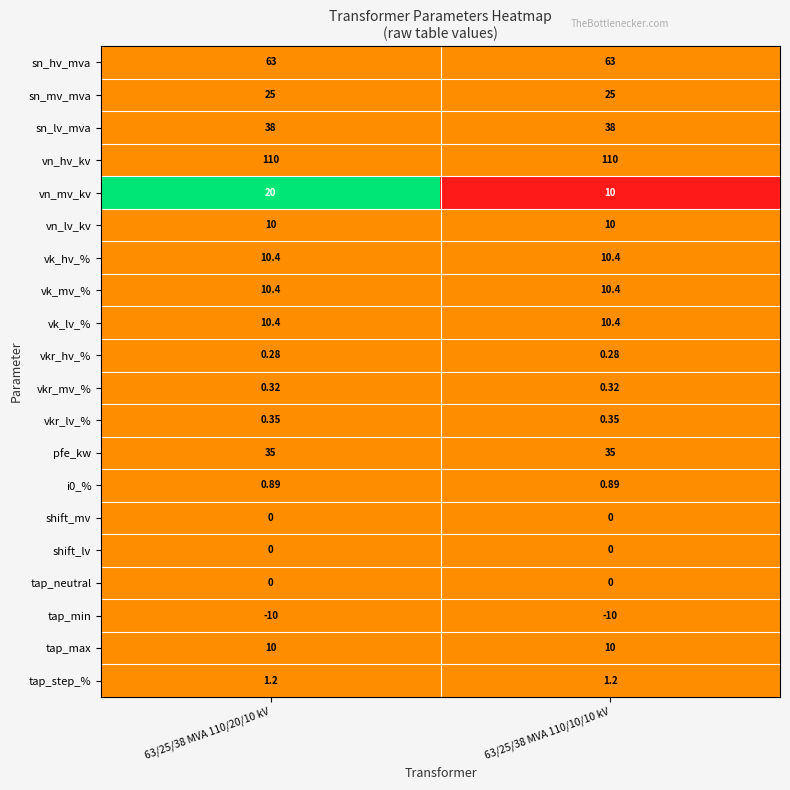

Which series changed the most between 63/25/38 MVA 110/20/10 kV and 63/25/38 MVA 110/10/10 kV?

vn_mv_kv